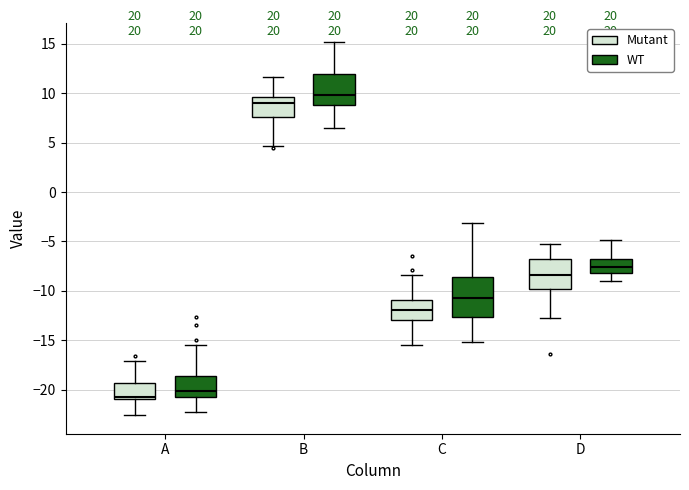

Where is the upper edge of the box for C (WT) on the y-axis? The values are not printed on the chart, so give them approximately, as read against the axis.

-8.5